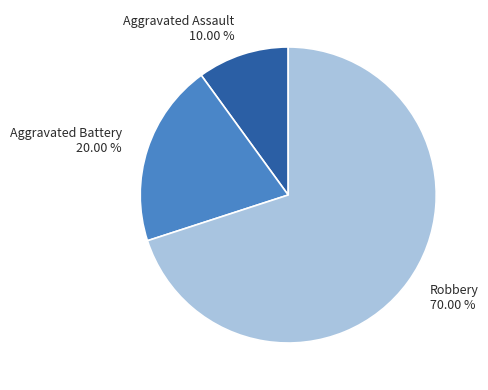

Rank the categories by value from lowest to highest.

Aggravated Assault, Aggravated Battery, Robbery